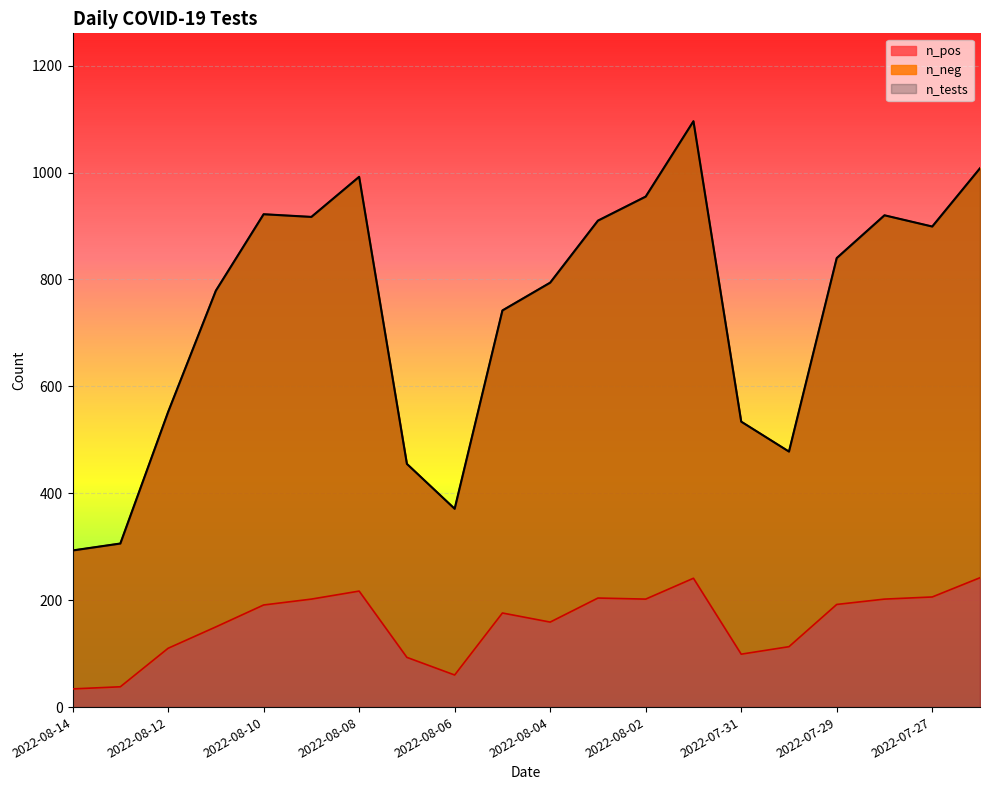

What is the difference between the n_tests values at 2022-08-02 and 2022-08-14?

662